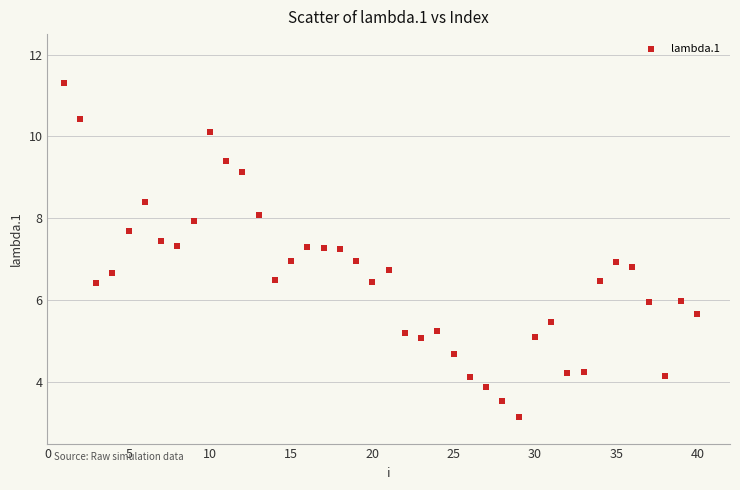

What is the range of Y values (max minus min)?

8.2